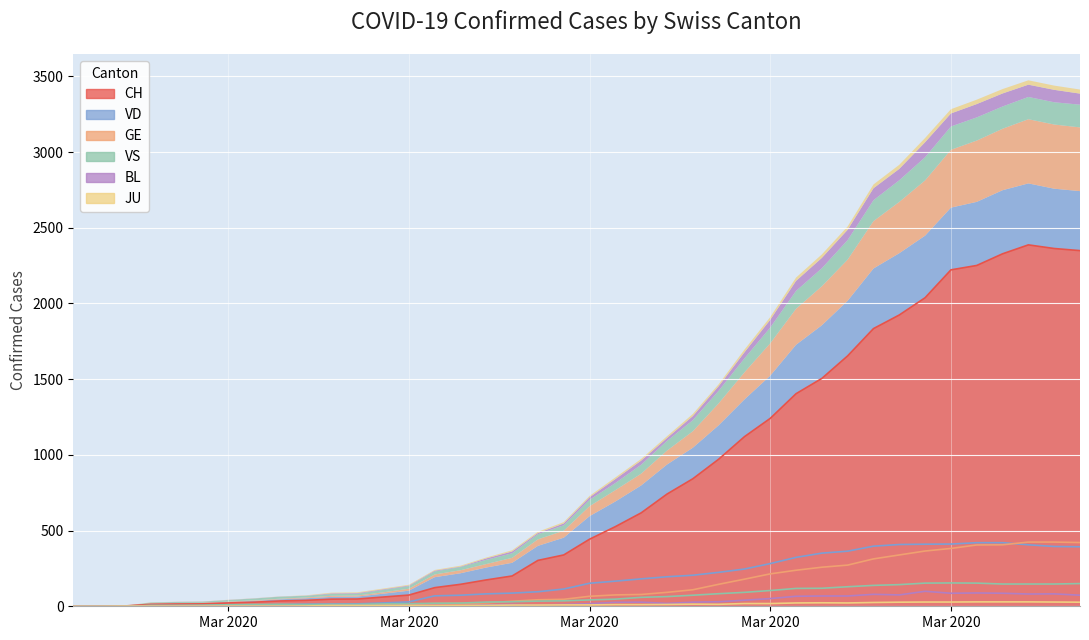

Between 2020-03-31 and 2020-03-15, which is larger?

2020-03-31